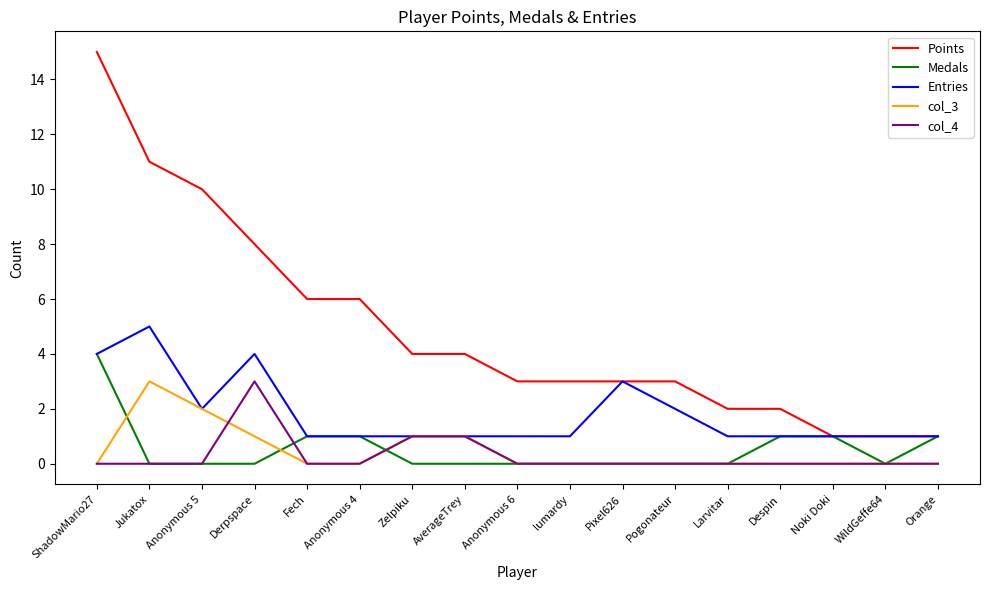

What is the minimum value for Points?

1